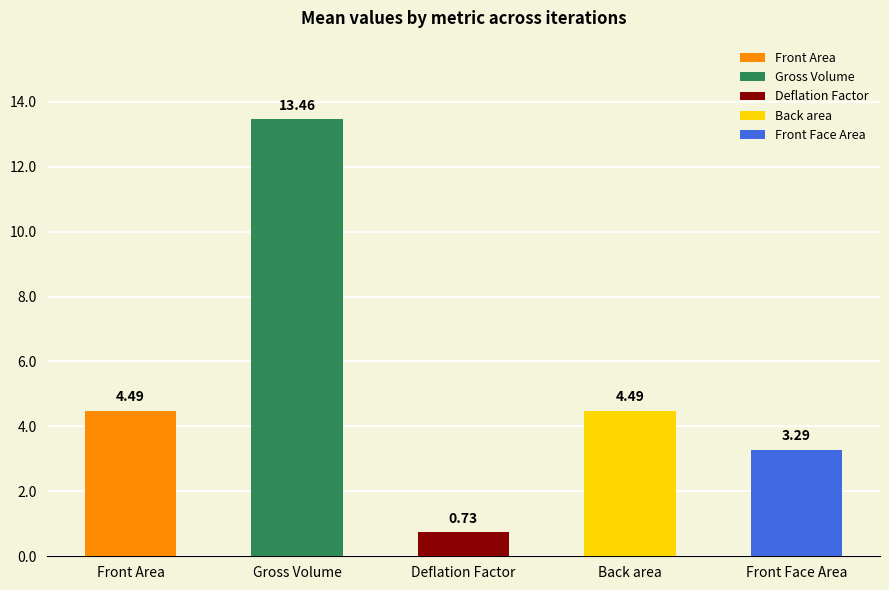

Does the chart contain stacked bars?

No